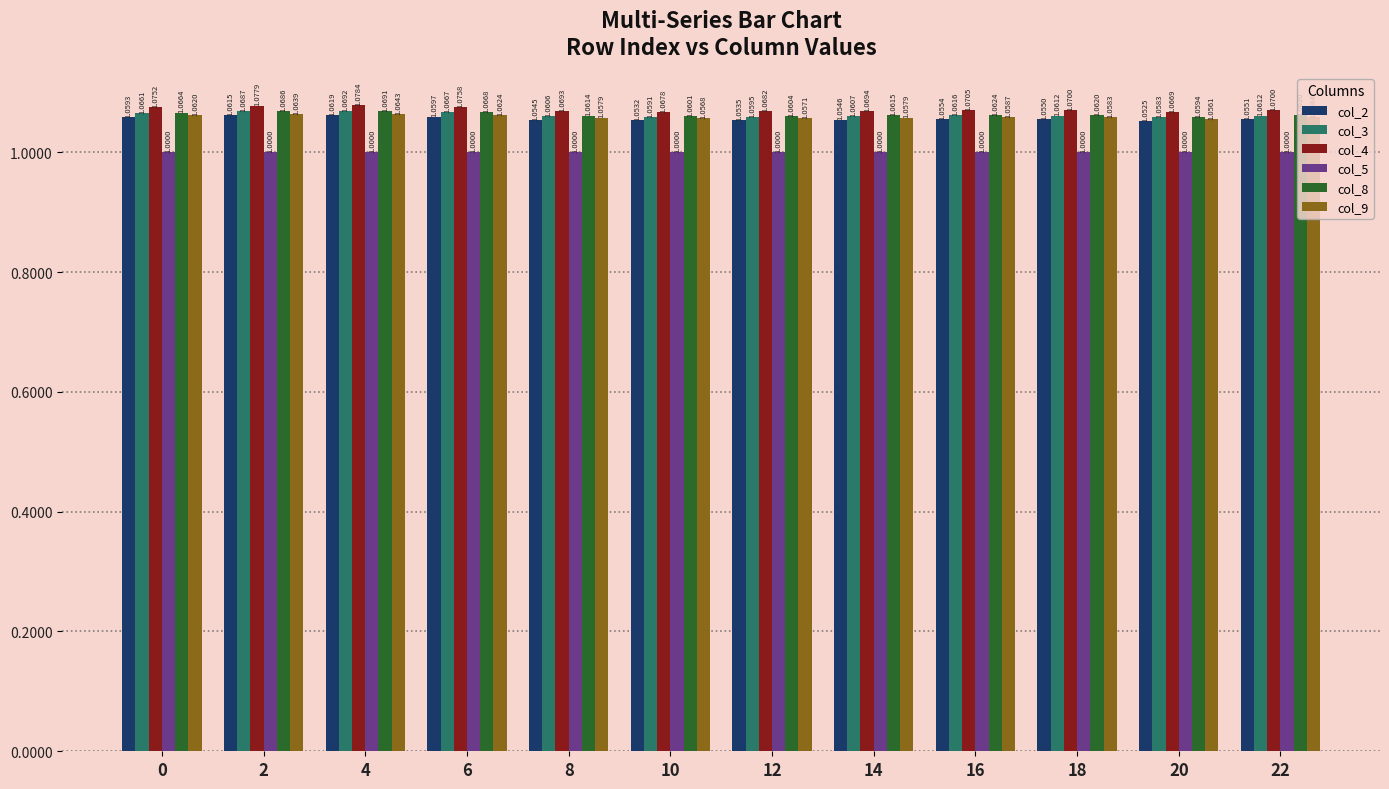

At which category is the sum across all series the highest?

4